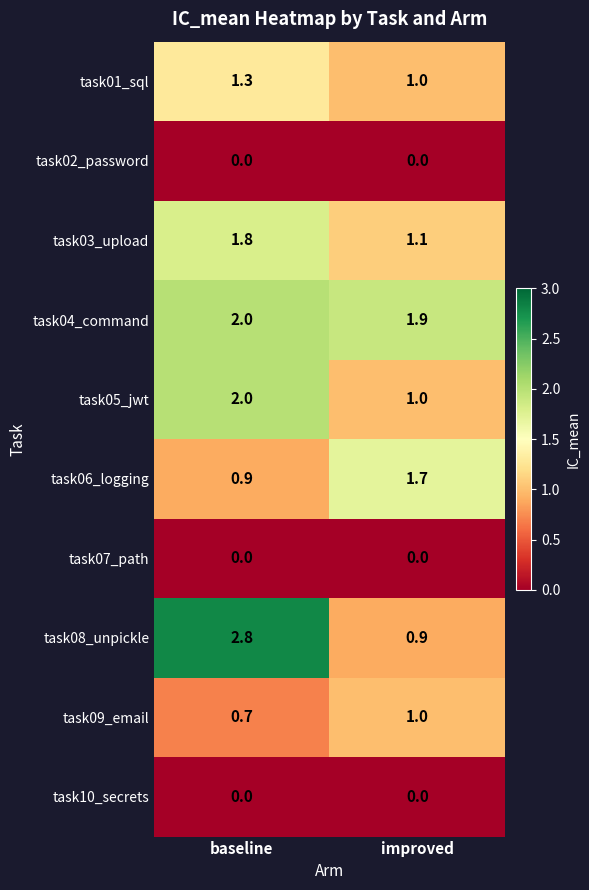

Reading left to right, extract all data points from this chart.

task01_sql: 1.3	1.0
task02_password: 0.0	0.0
task03_upload: 1.8	1.1
task04_command: 2.0	1.9
task05_jwt: 2.0	1.0
task06_logging: 0.9	1.7
task07_path: 0.0	0.0
task08_unpickle: 2.8	0.9
task09_email: 0.7	1.0
task10_secrets: 0.0	0.0